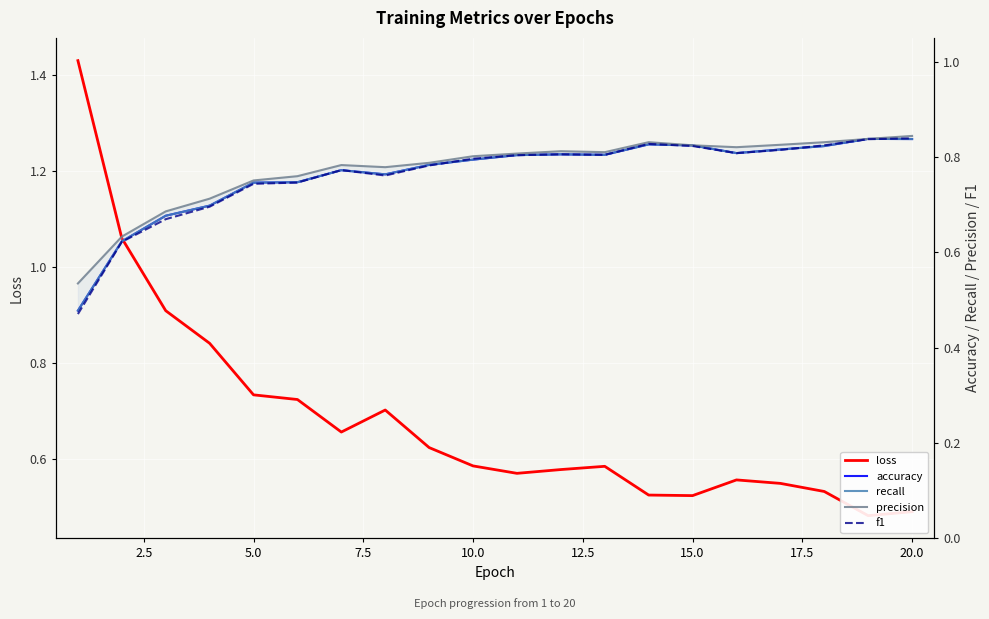

True or false: accuracy and precision intersect in this chart.

False